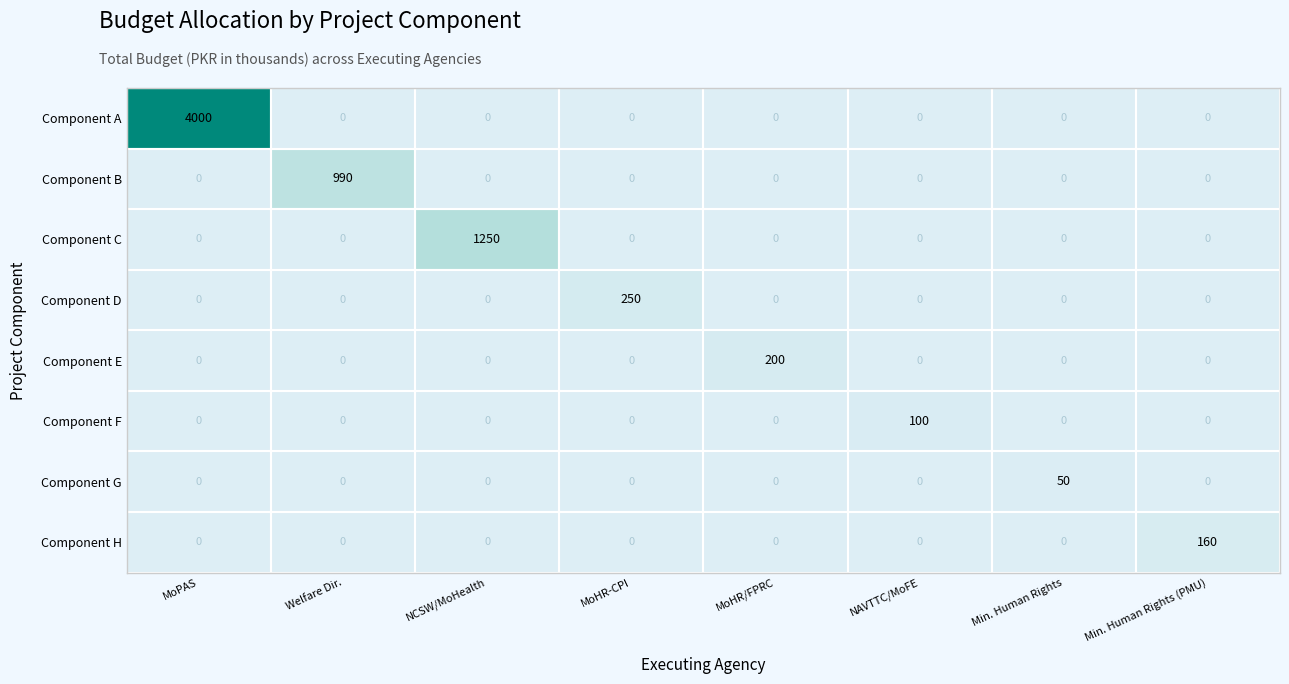

Is it true that Component C equals 1949 at NCSW/MoHealth?

False